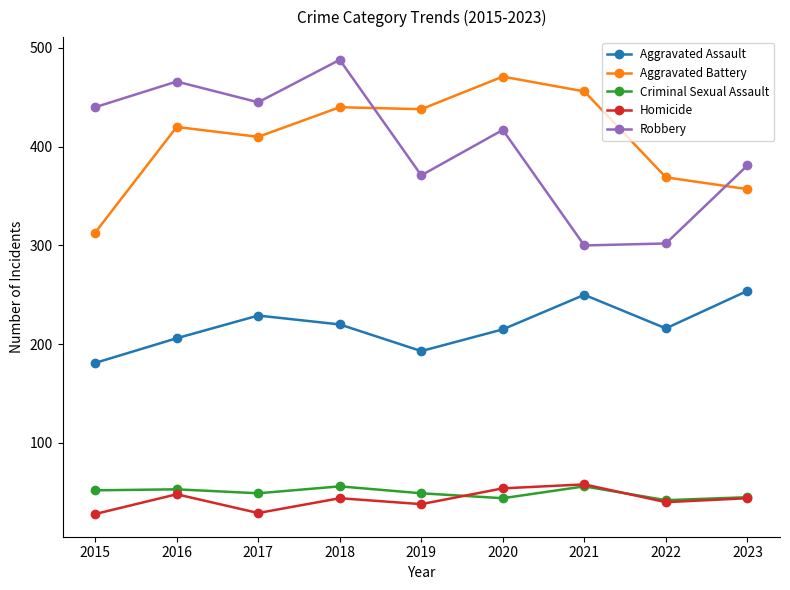

How many categories are shown in the chart?

9